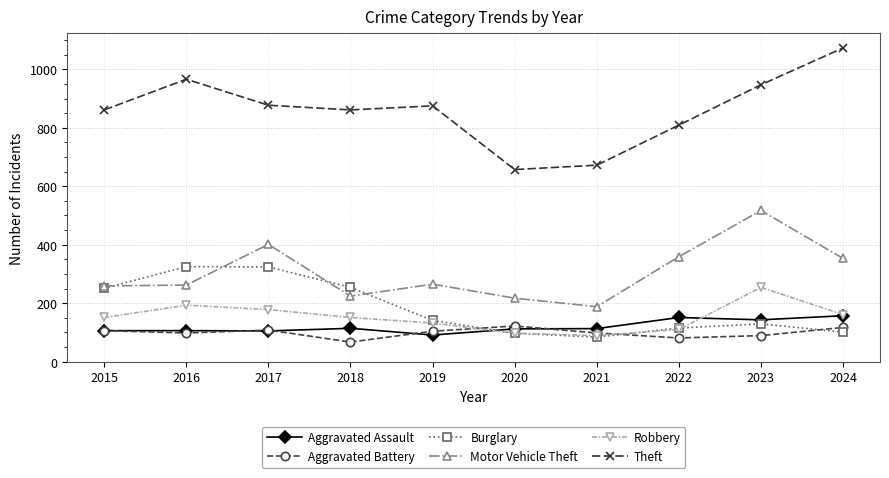

What is the value of the Robbery point at the 4th from the left?

151